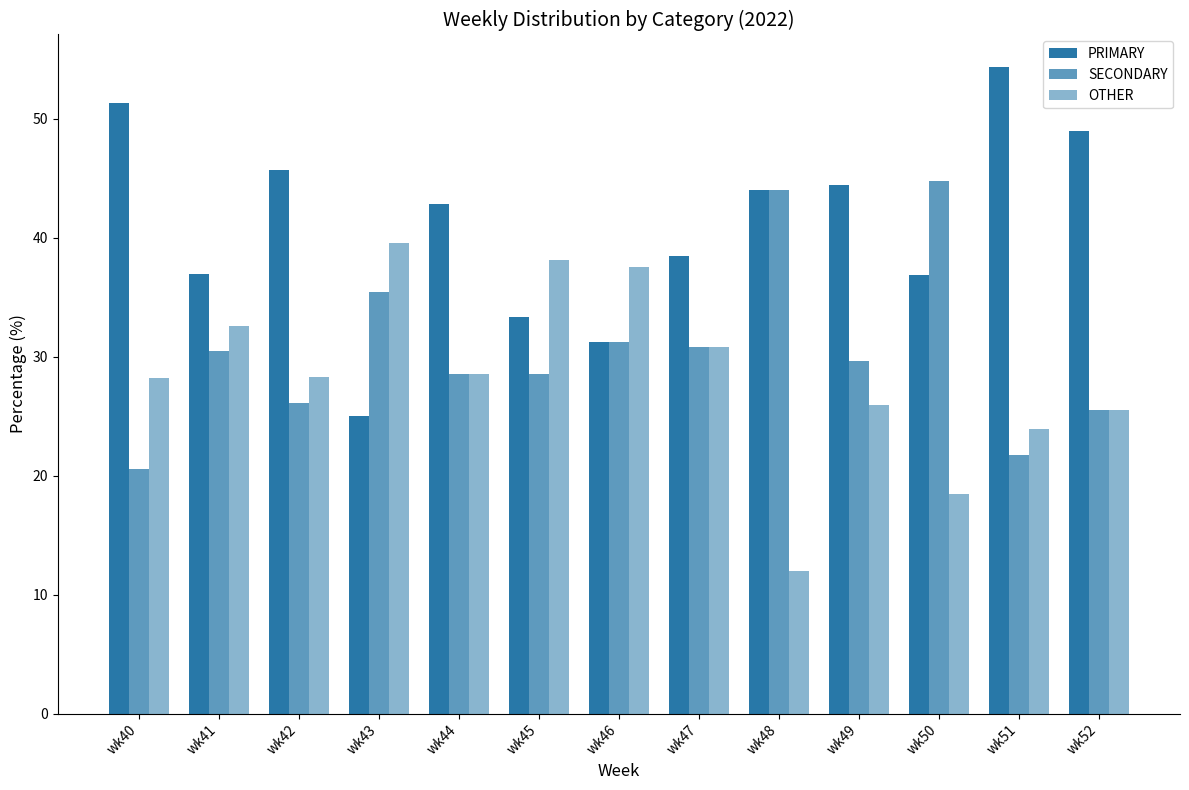

Is it true that PRIMARY equals 27.5 at wk52?

False